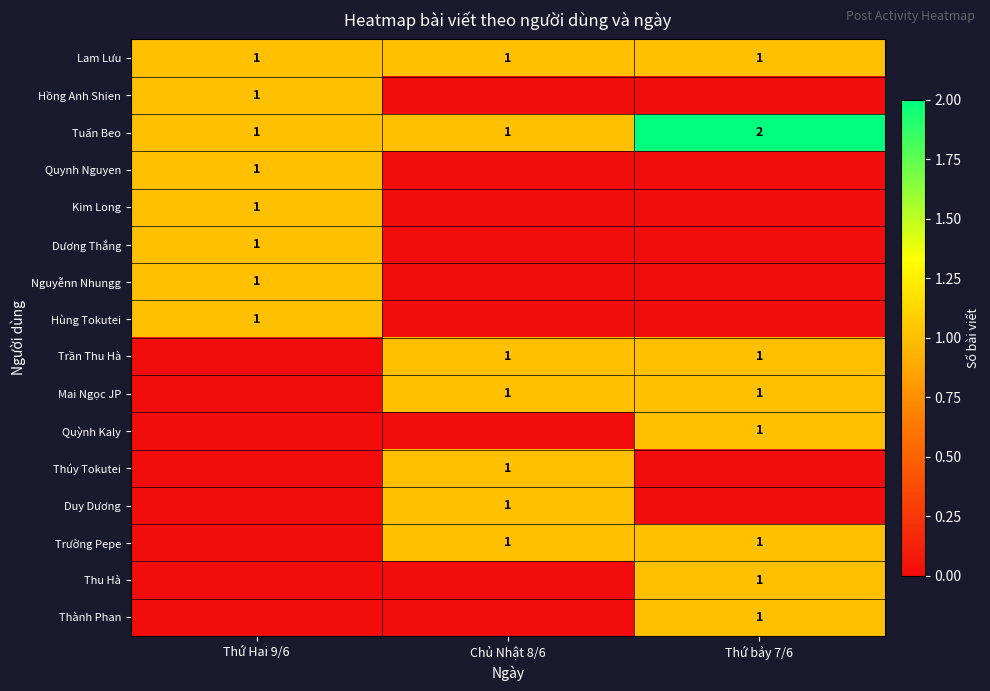

Which category has the highest value in the Tuấn Beo series?

Thứ bảy 7/6